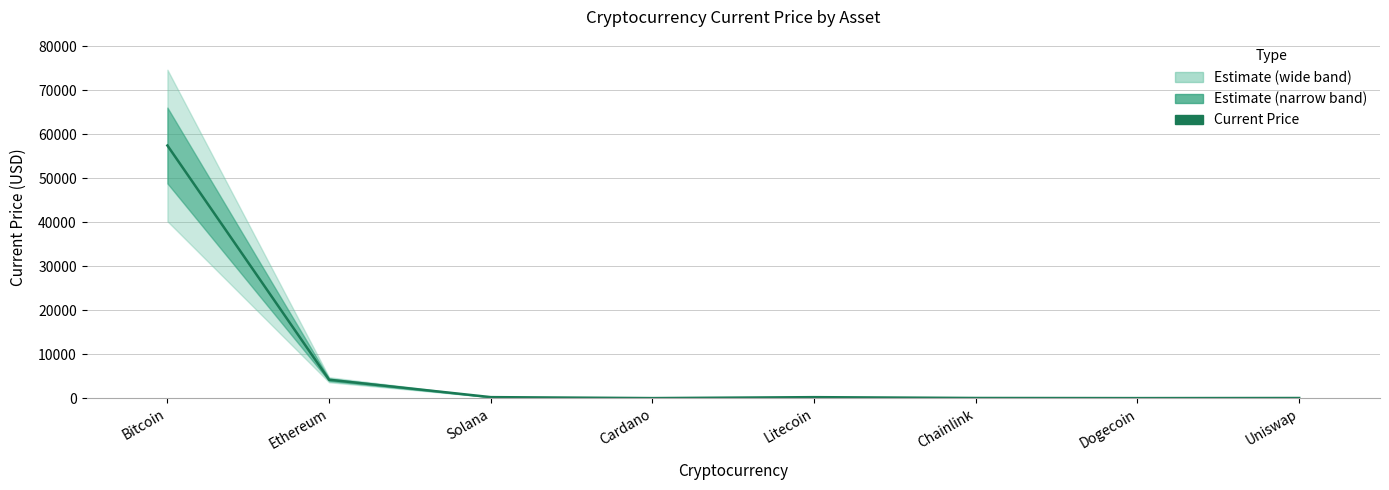

At which label is the value closest to 28732?

Ethereum